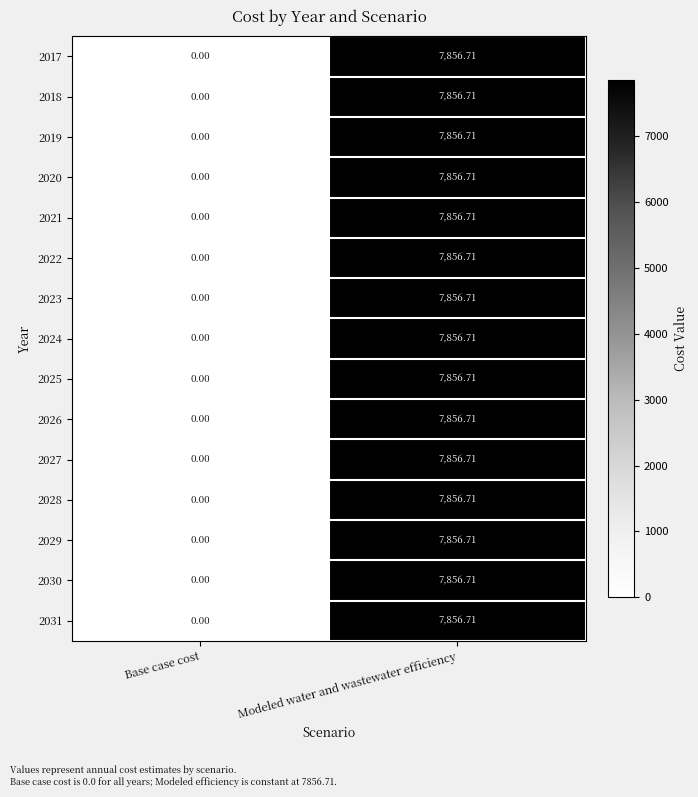

How many data points does each series have?

2